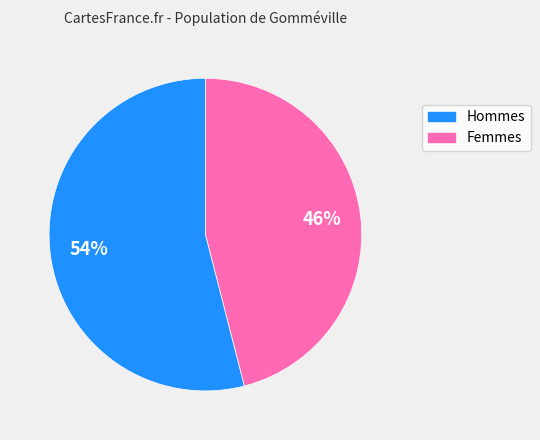

To the nearest percent, what is the difference between the largest and smallest slice percentages?

8%